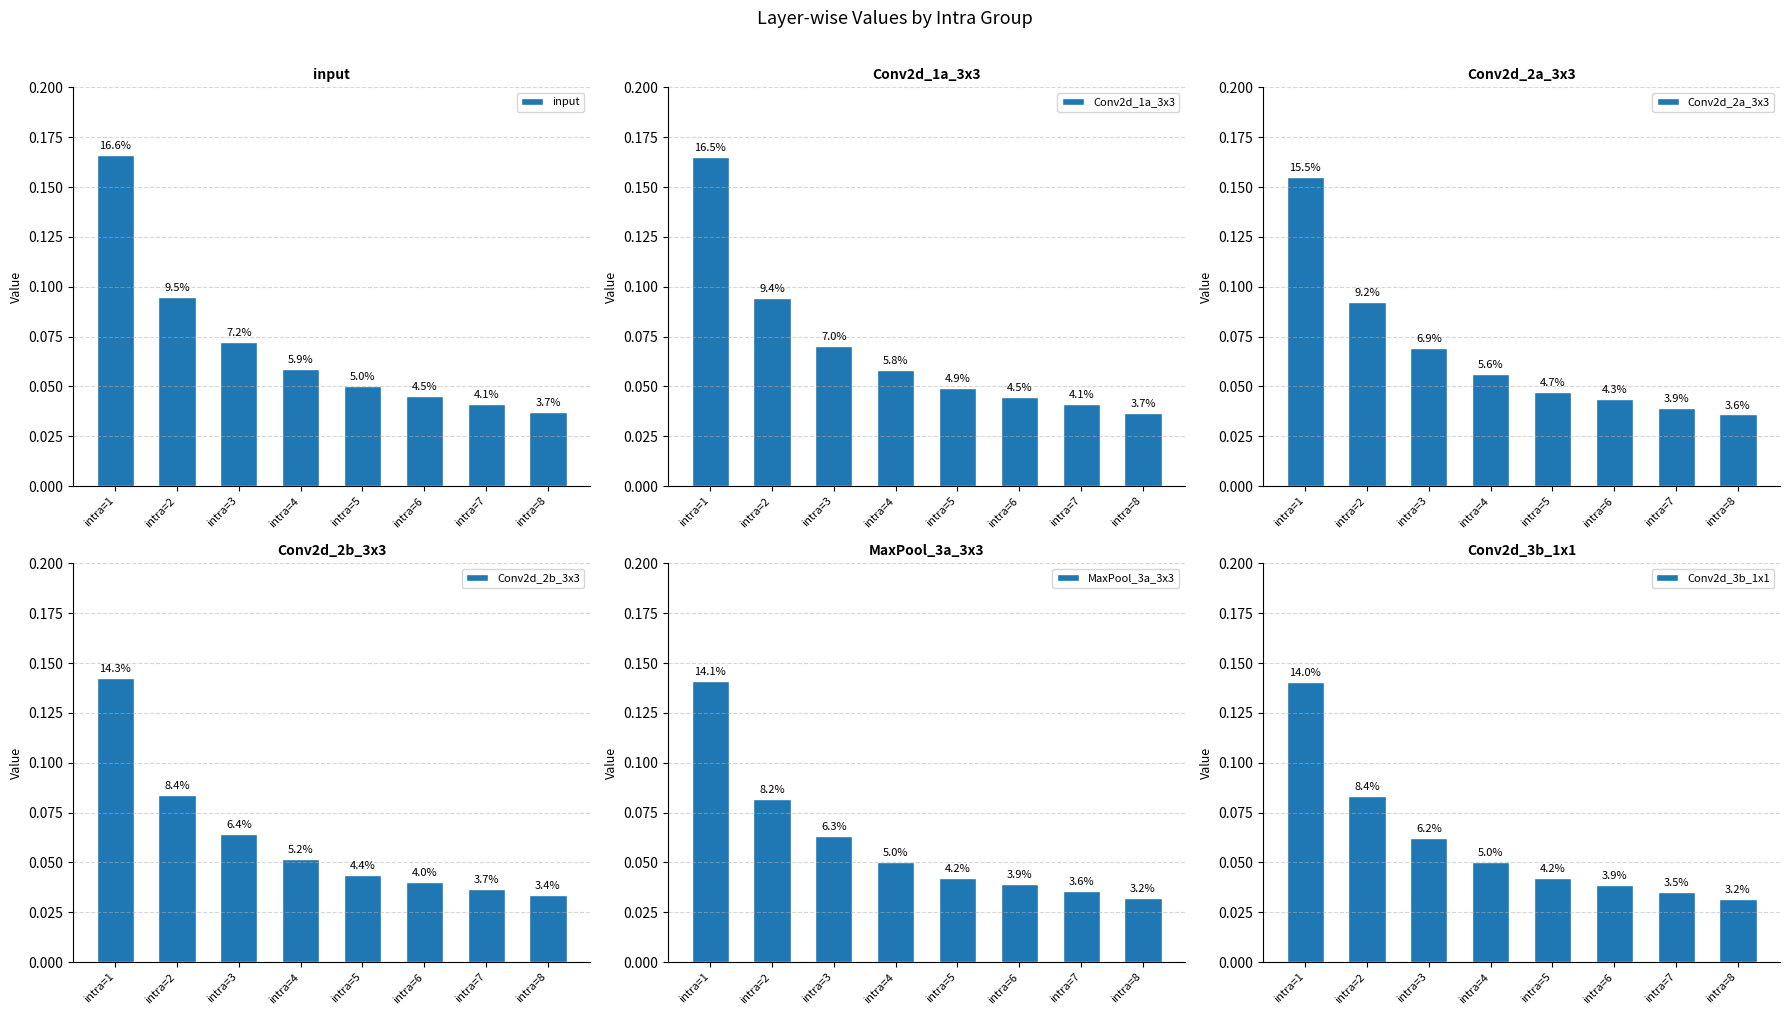

What is the approximate value of input at intra=3?

0.1